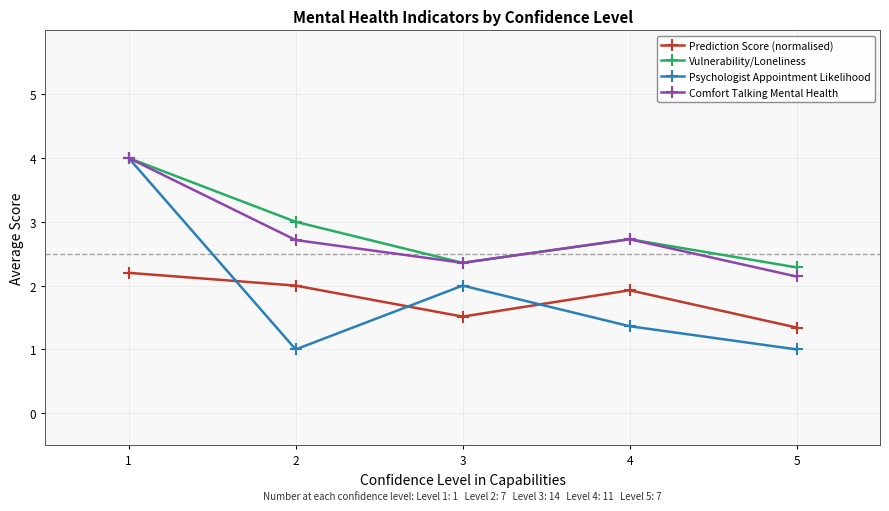

What is the total value across all series at 2?

8.7